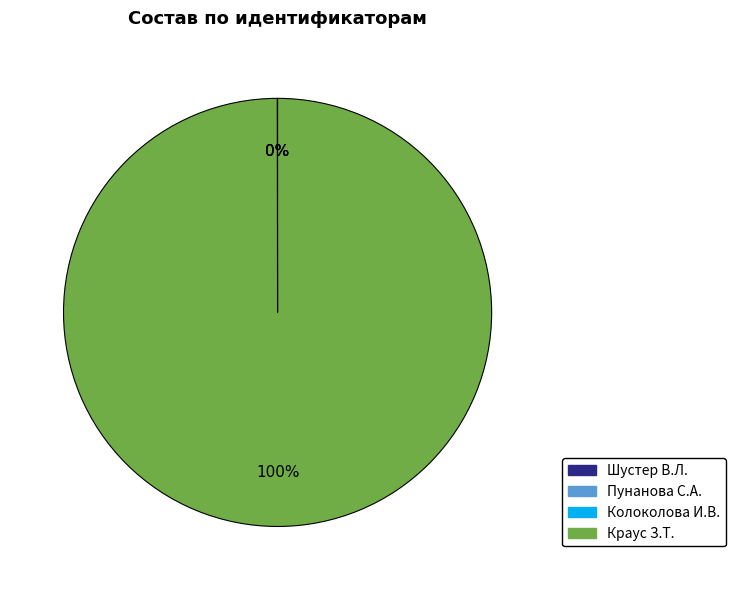

Which slice is the largest?

Краус З.Т.